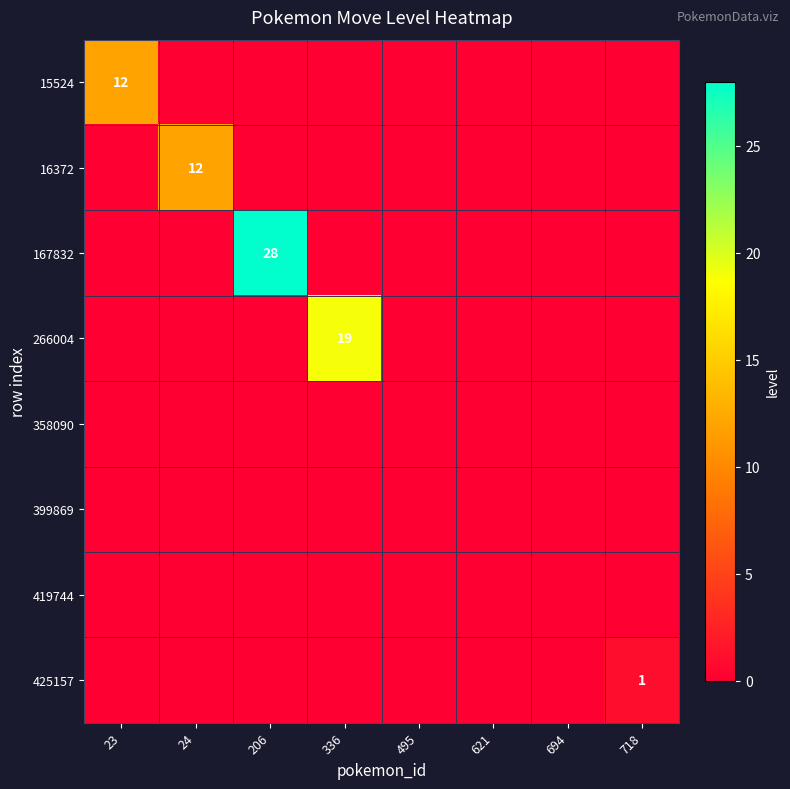

Is it true that 16372 equals 12 at 24?

True